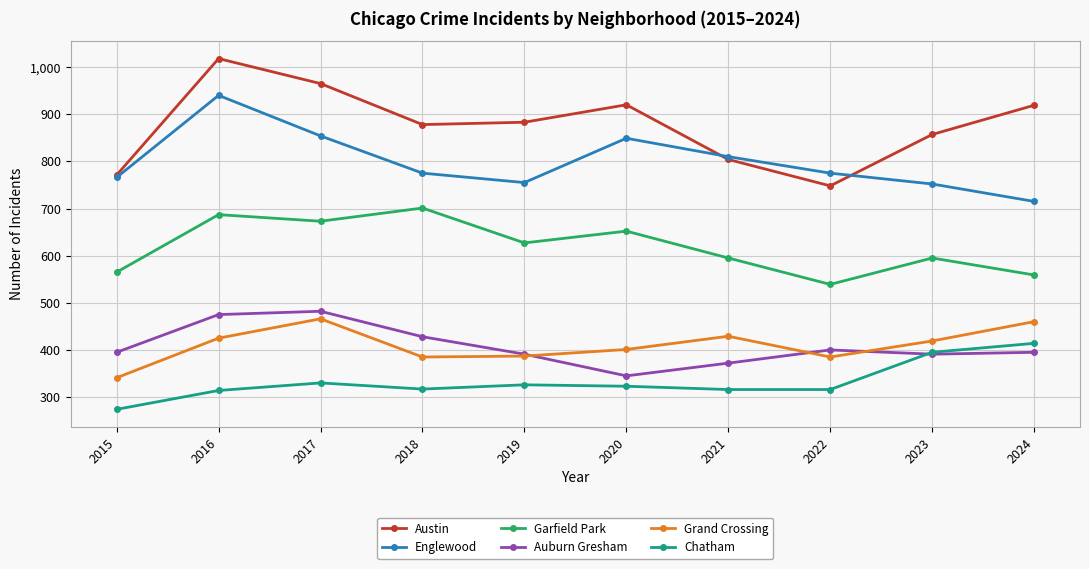

Which category has the lowest value across all series?

2015